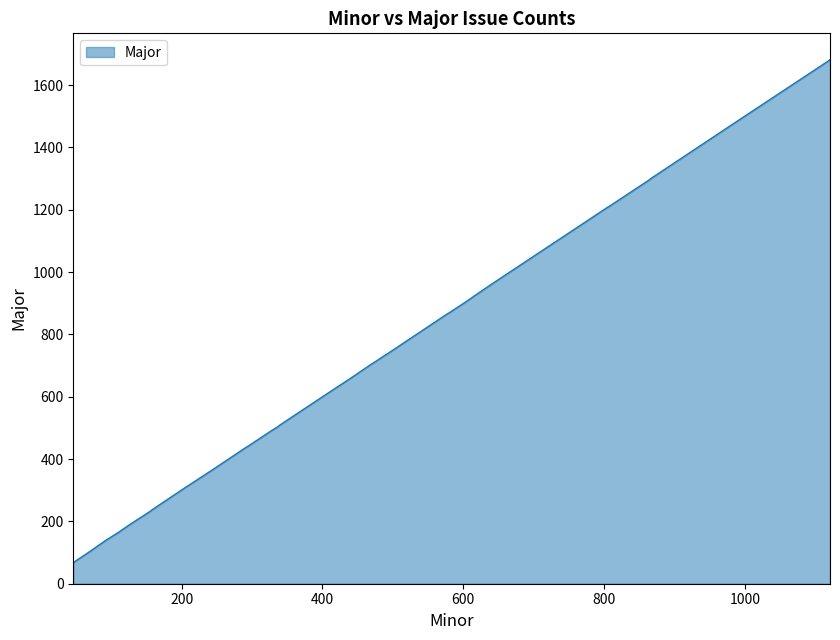

What is the value of the 34th point from the left?

1297